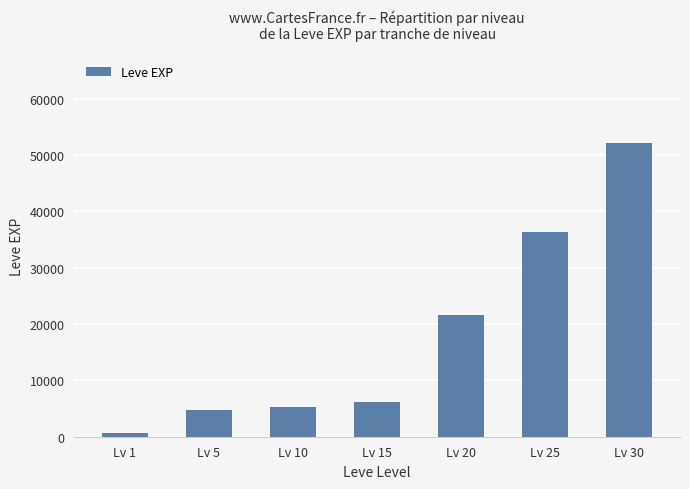

List the labels in order of value, largest first.

Lv 30, Lv 25, Lv 20, Lv 15, Lv 10, Lv 5, Lv 1